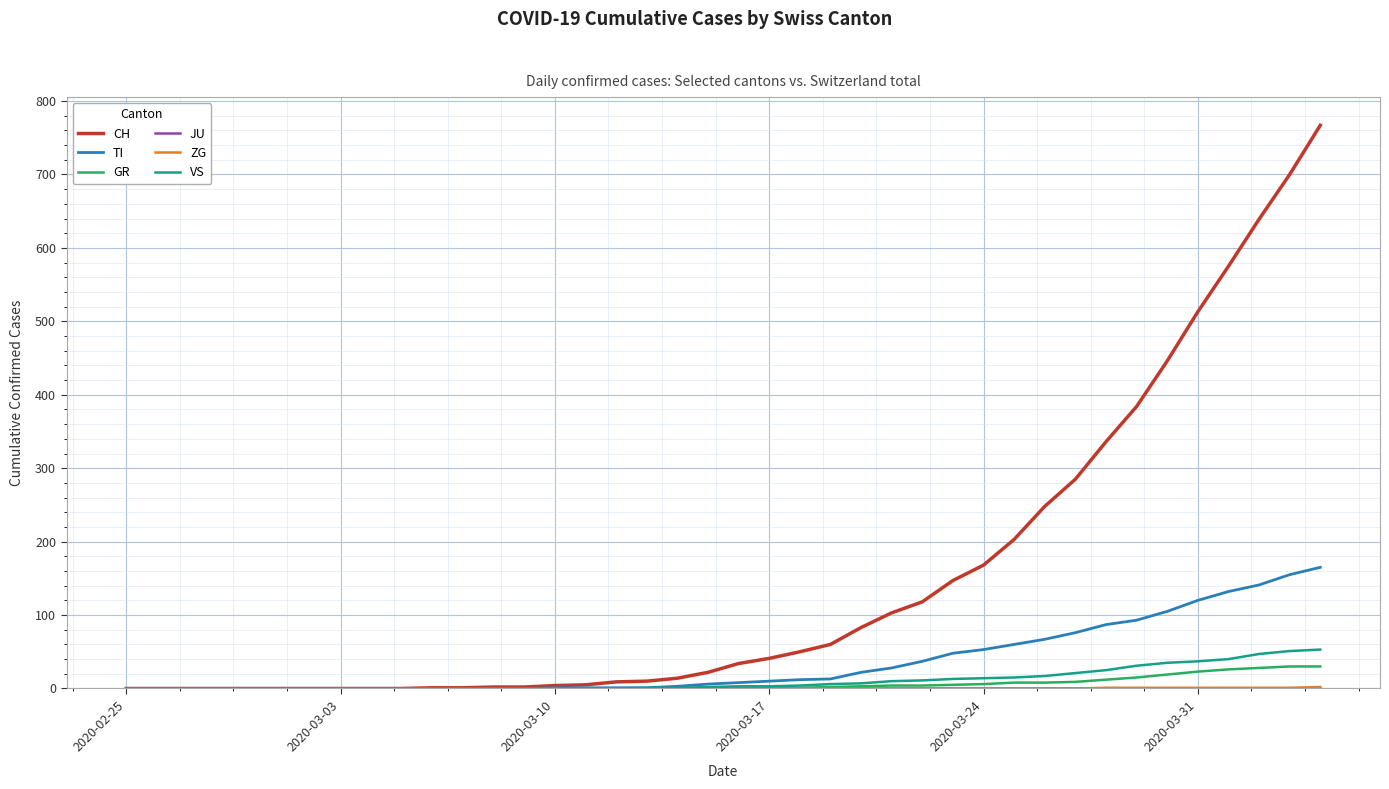

Which series has the widest spread of values?

CH